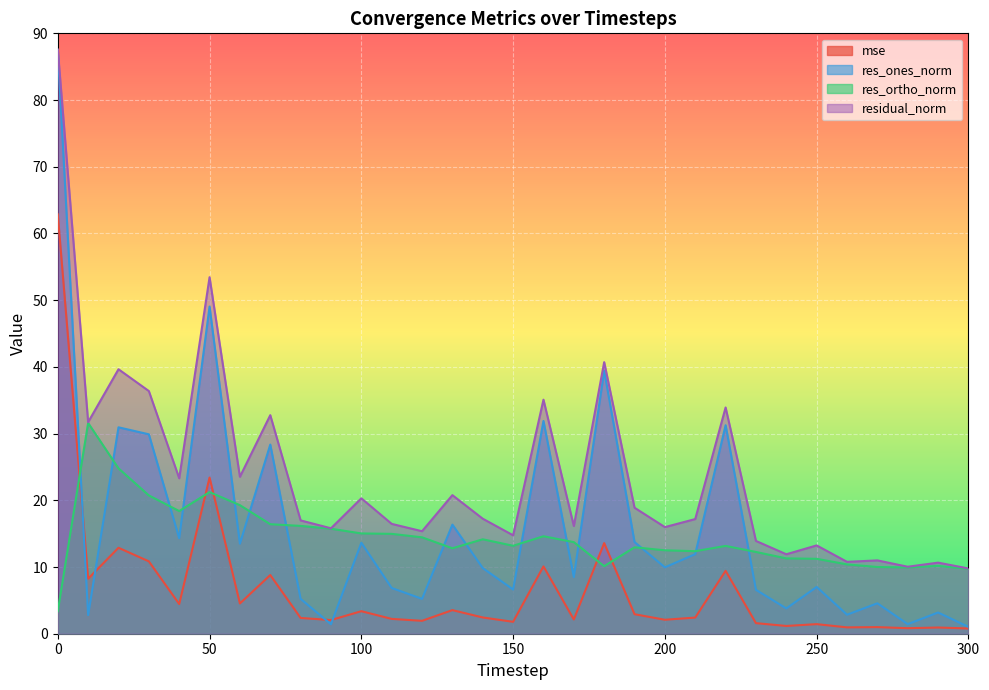

The value of res_ones_norm at 290 is 3.2. True or false?

True